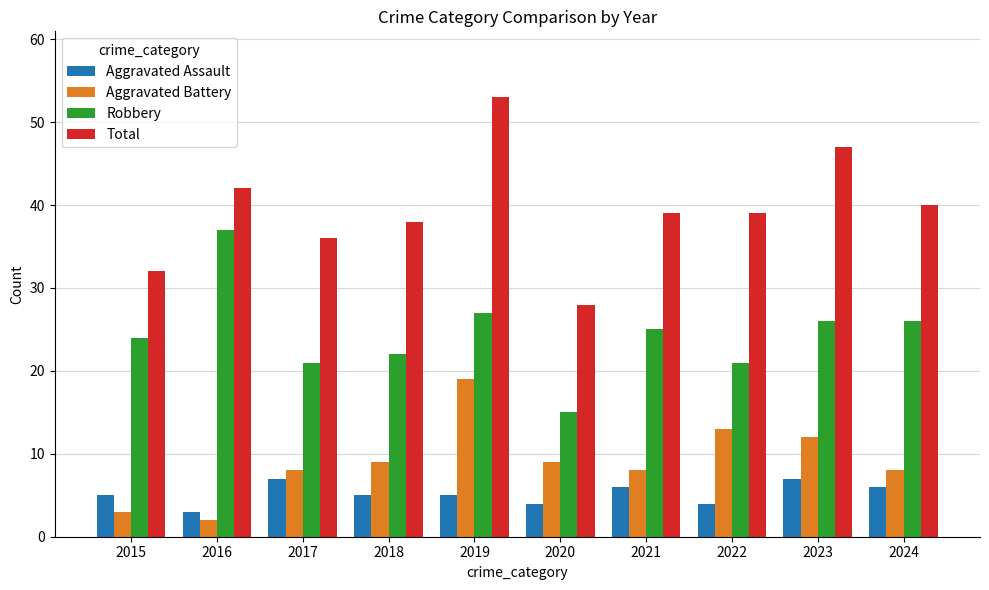

Is the value of Robbery at 2019 greater than the value of Aggravated Assault at 2024?

Yes